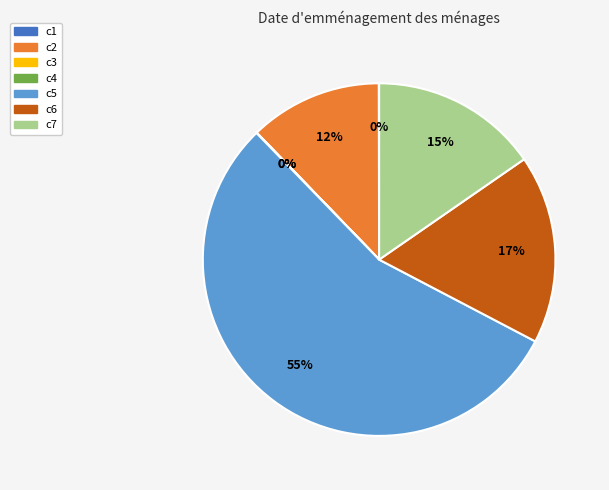

What is the majority slice?

c5